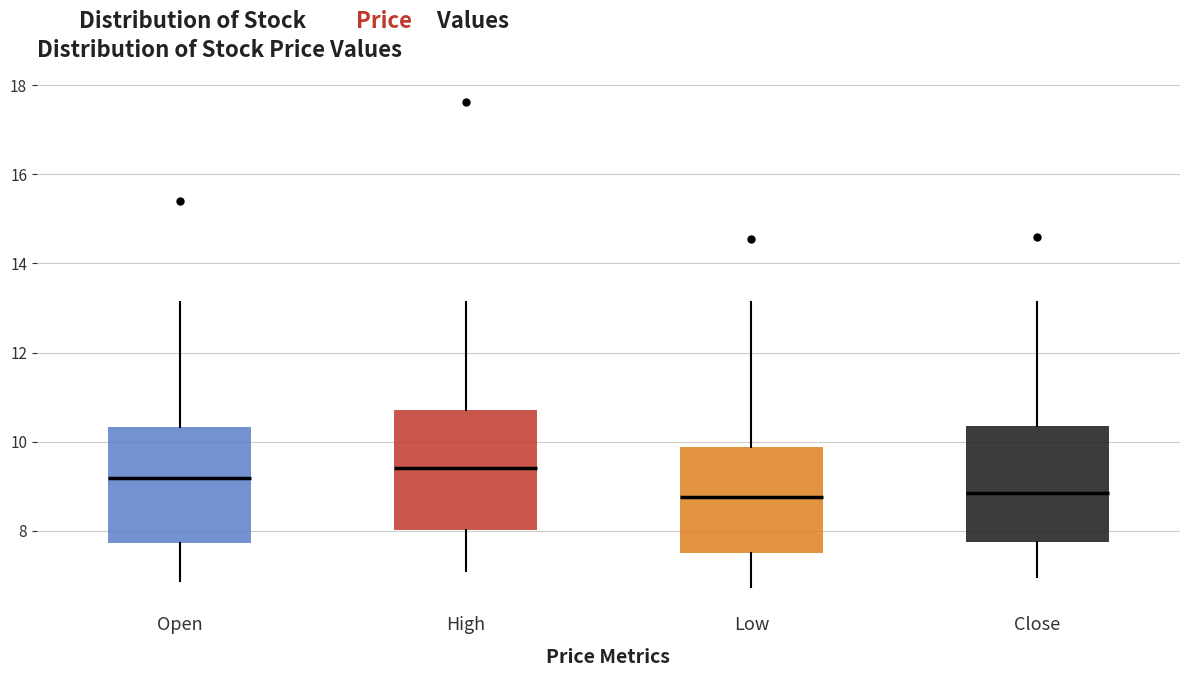

Reading left to right, read every box against the y-axis: the position of its median line, the range the box covers, and the ends of its whiskers. The values are not printed on the chart, so give them approximately, as read against the axis.

Open: median 9.2, box 7.8 to 10.4, whiskers 6.8 to 13.2
High: median 9.4, box 8.0 to 10.8, whiskers 7.2 to 13.2
Low: median 8.8, box 7.6 to 9.8, whiskers 6.8 to 13.2
Close: median 8.8, box 7.8 to 10.4, whiskers 7.0 to 13.2